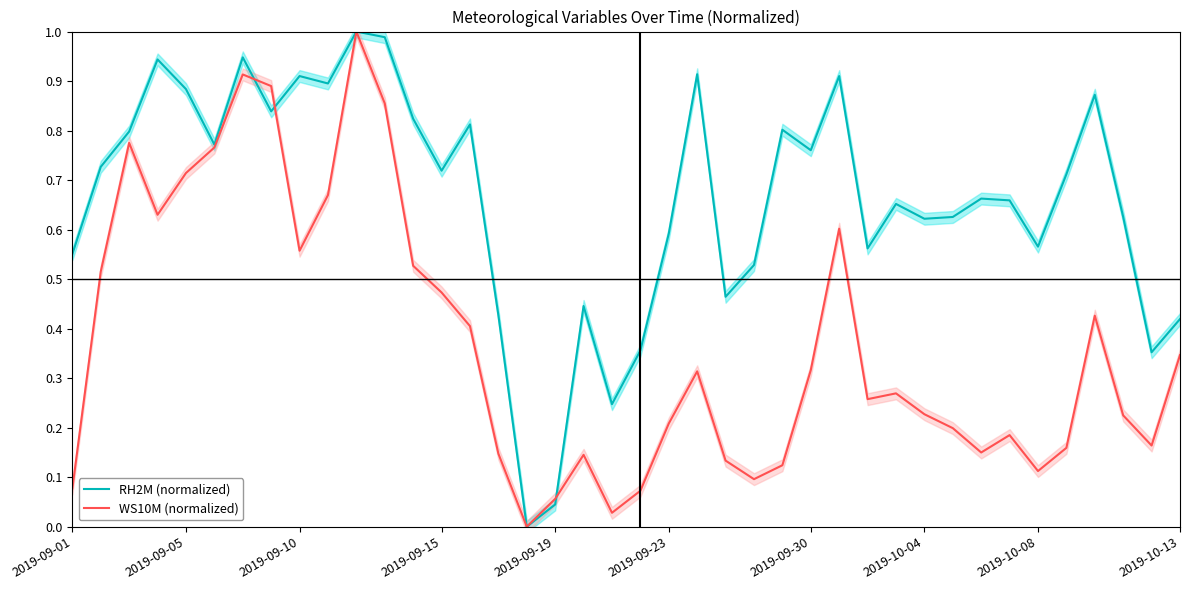

What is the spread (max minus min) of values at 29?

0.4